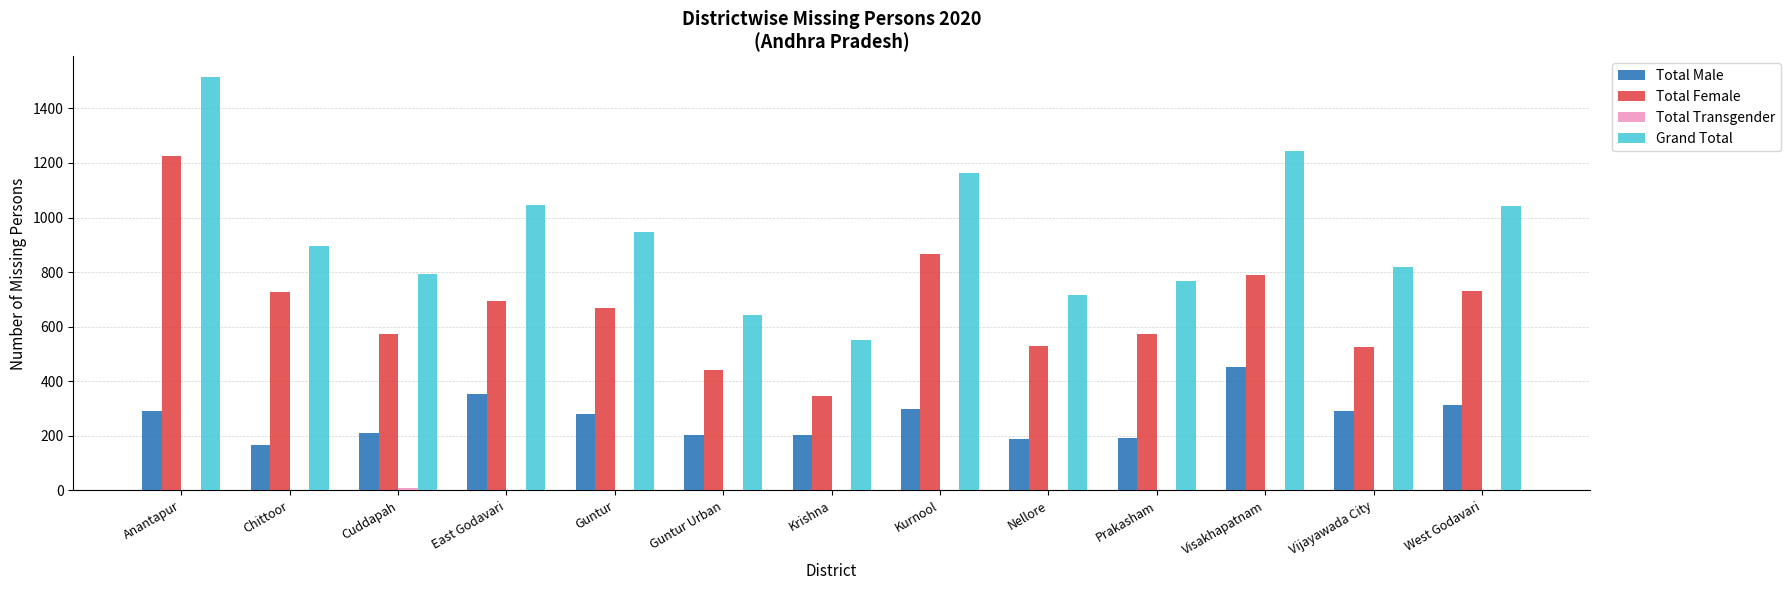

The Grand Total series shows 242 at Krishna. True or false?

False